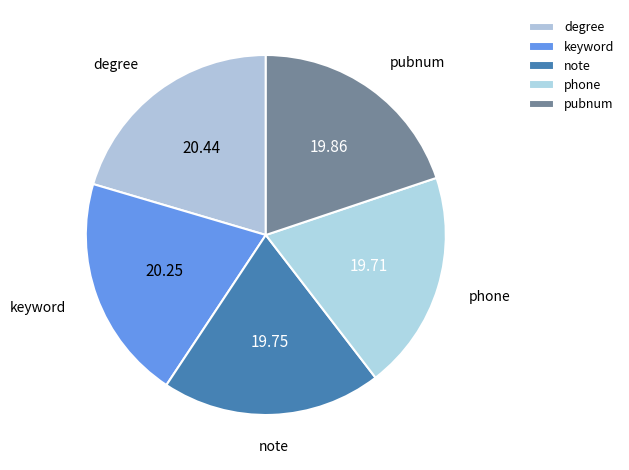

Is there a majority slice in this chart?

No